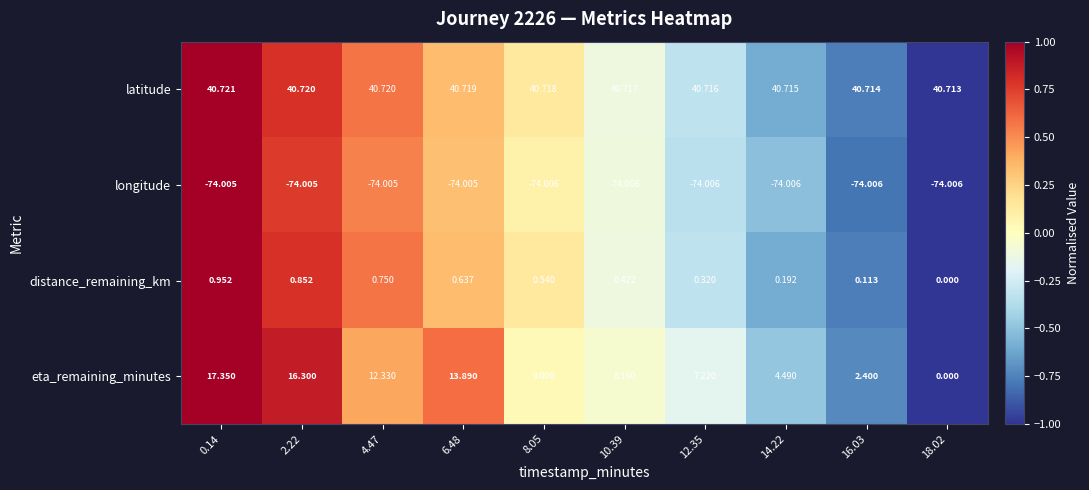

Which series changed the most between 14.22 and 18.02?

eta_remaining_minutes